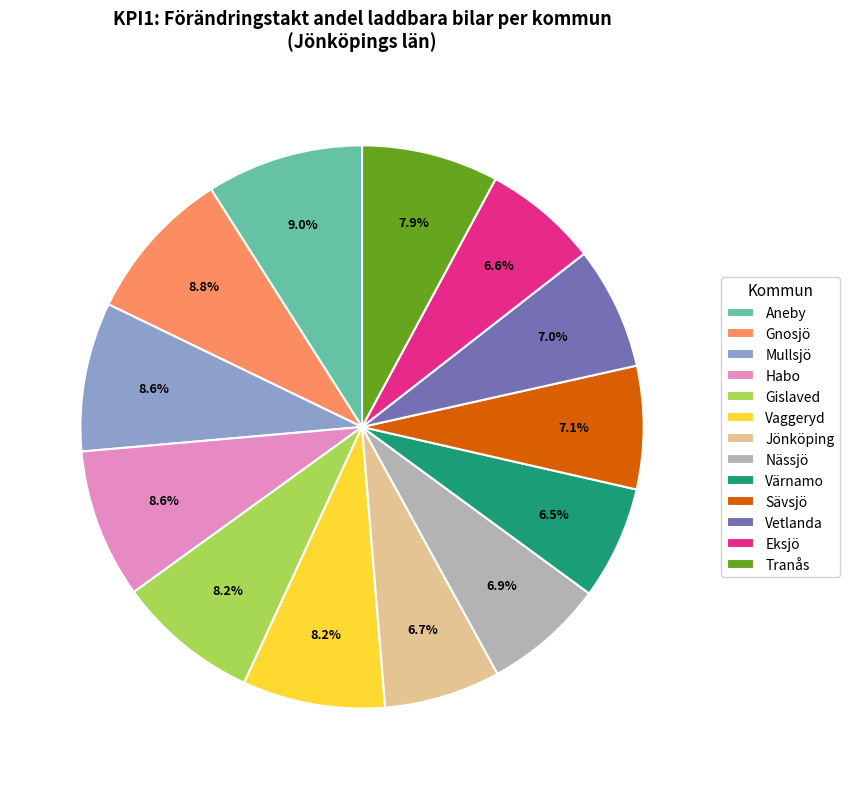

What portion of the pie excludes Habo?

91.4%